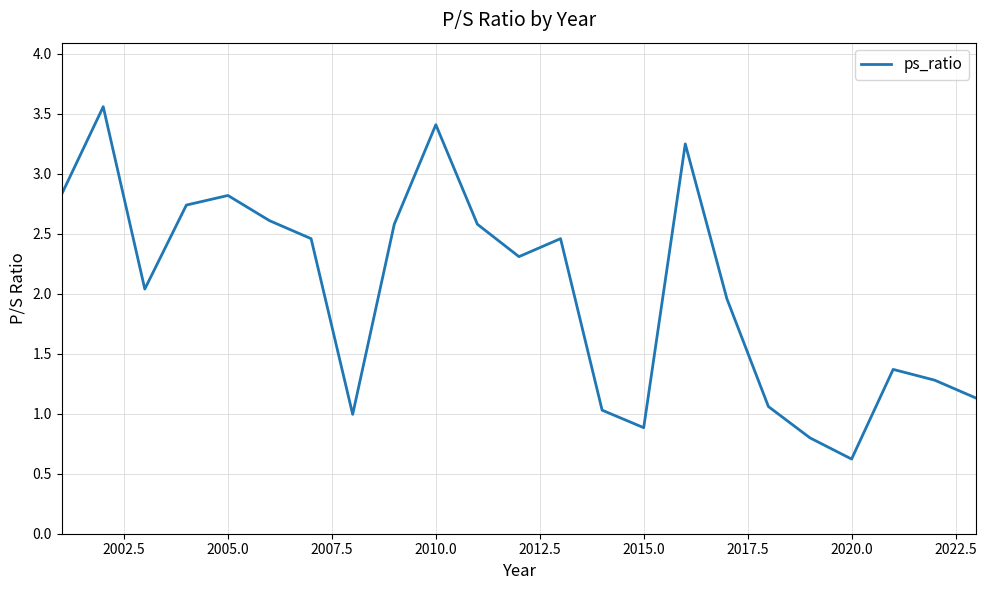

What is the smallest value displayed?

0.6